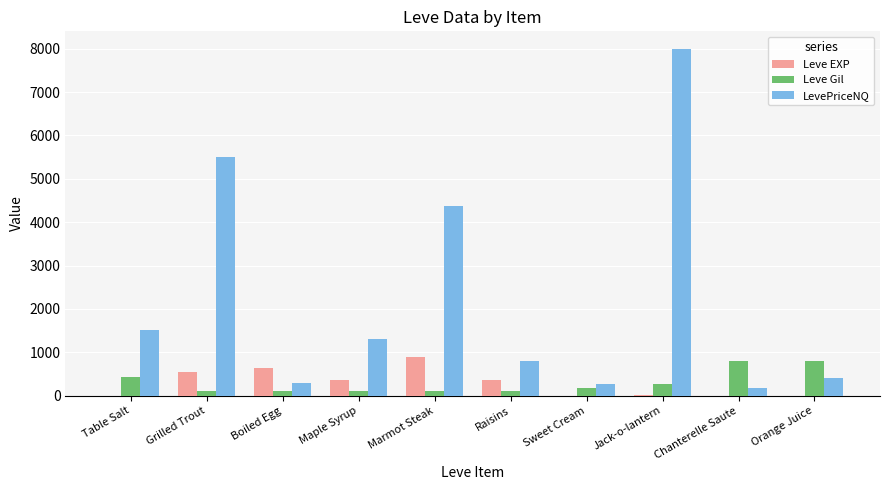

What is the sum of all LevePriceNQ values?

22618.7